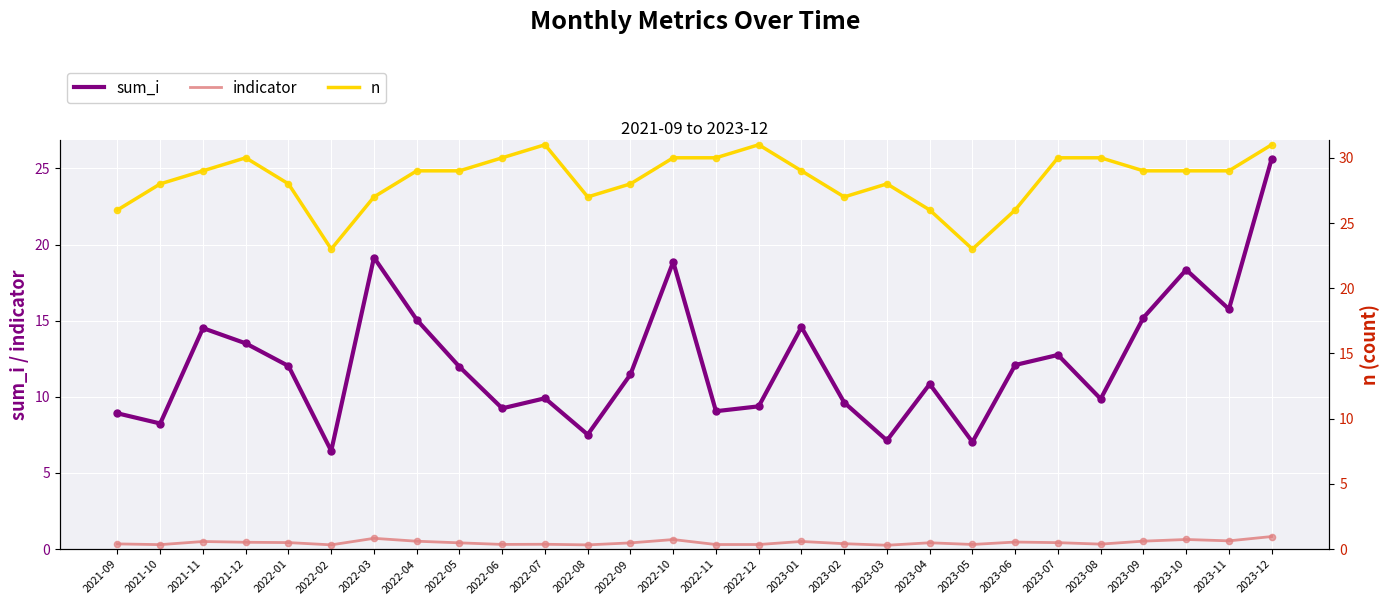

Is the value of indicator at 2022-11 greater than the value of sum_i at 2022-11?

No